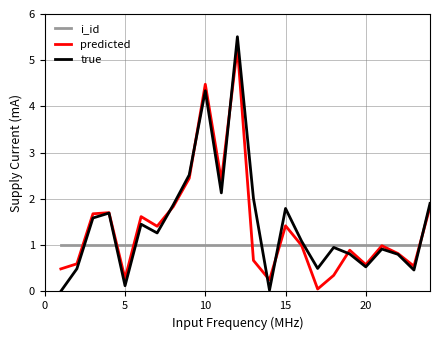

Which series has the largest range (max minus min)?

true